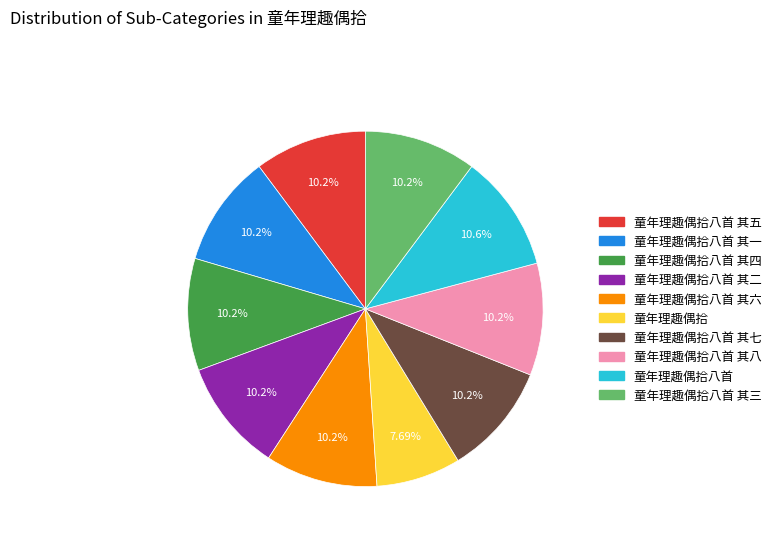

Does any single category account for the majority?

No